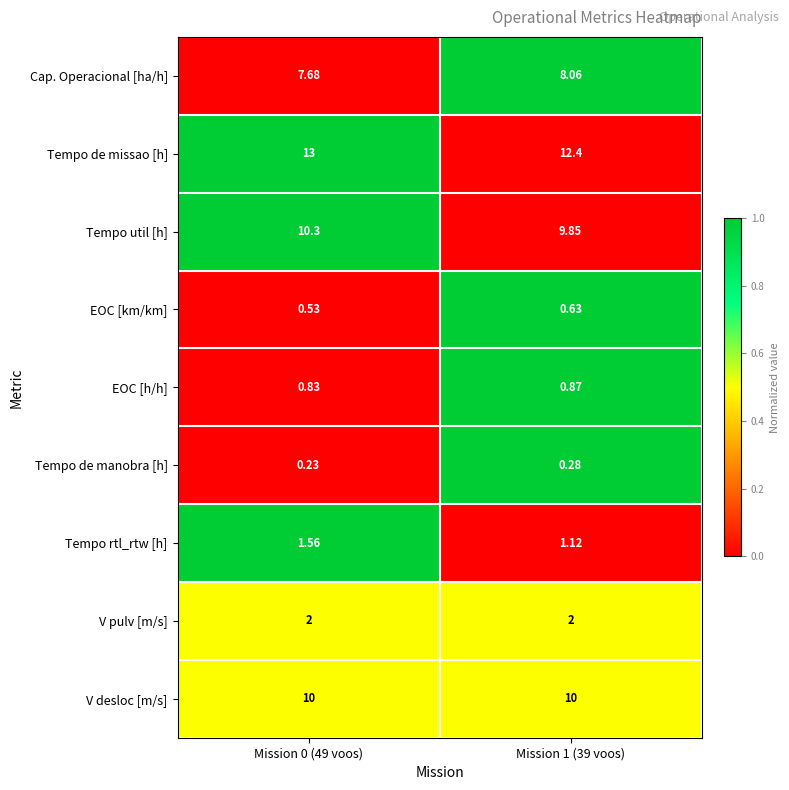

Which series changed the most between Mission 0 (49 voos) and Mission 1 (39 voos)?

Tempo de missao [h]